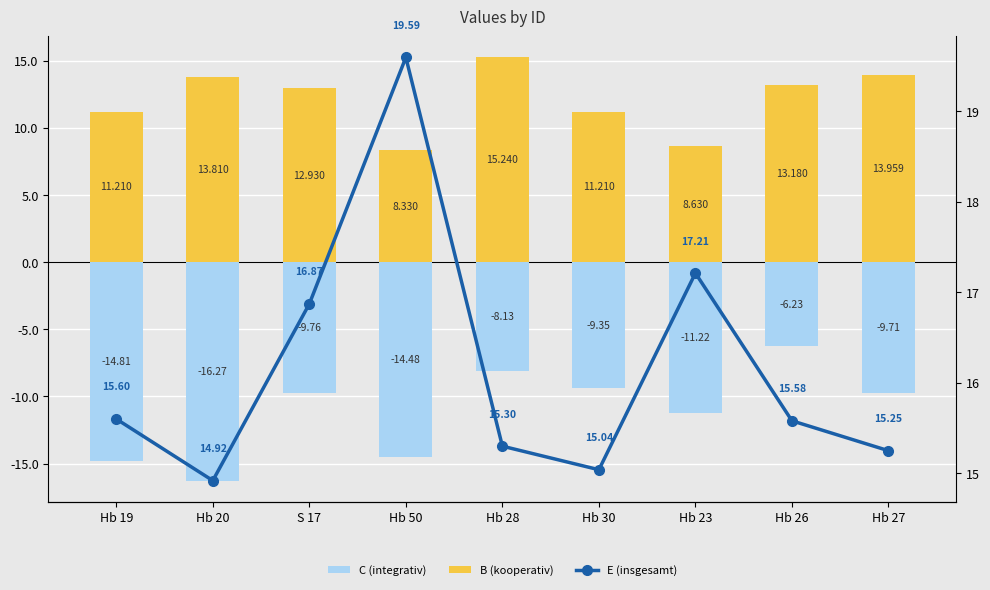

What is the label of the 2nd bar from the left?

Hb 20